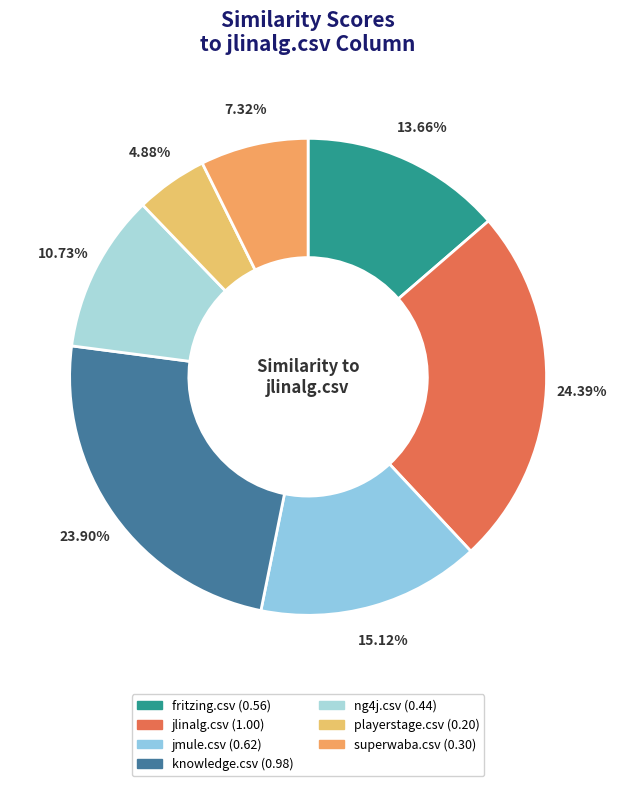

Which slice is the largest?

jlinalg.csv